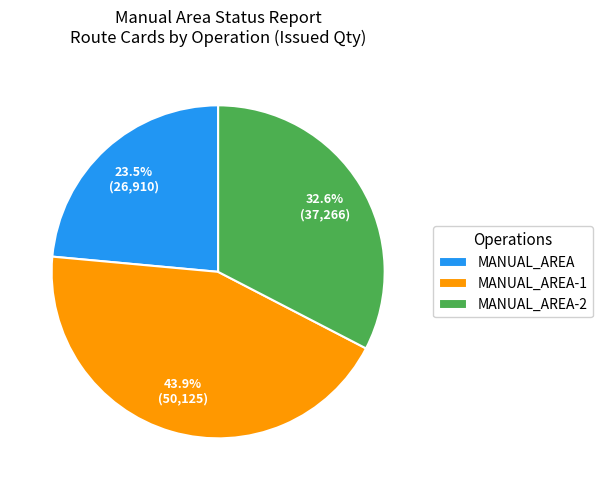

Which has a higher value, MANUAL_AREA-2 or MANUAL_AREA?

MANUAL_AREA-2